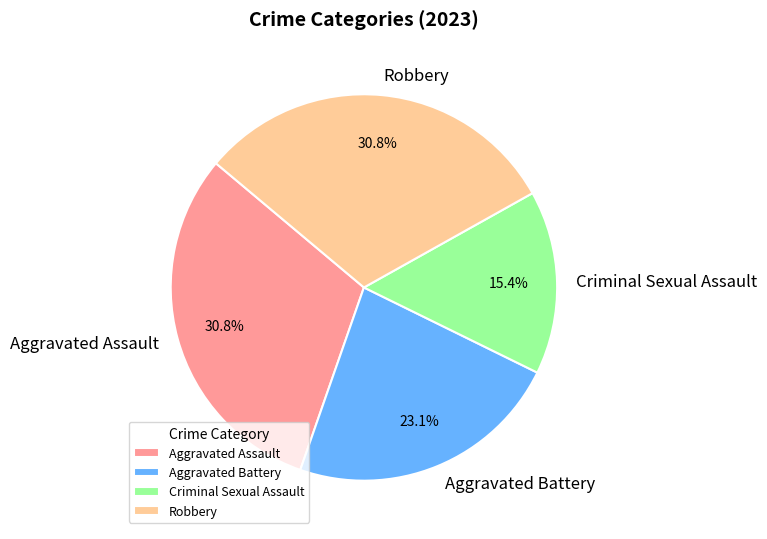

Which category has the smallest portion of the pie?

Criminal Sexual Assault